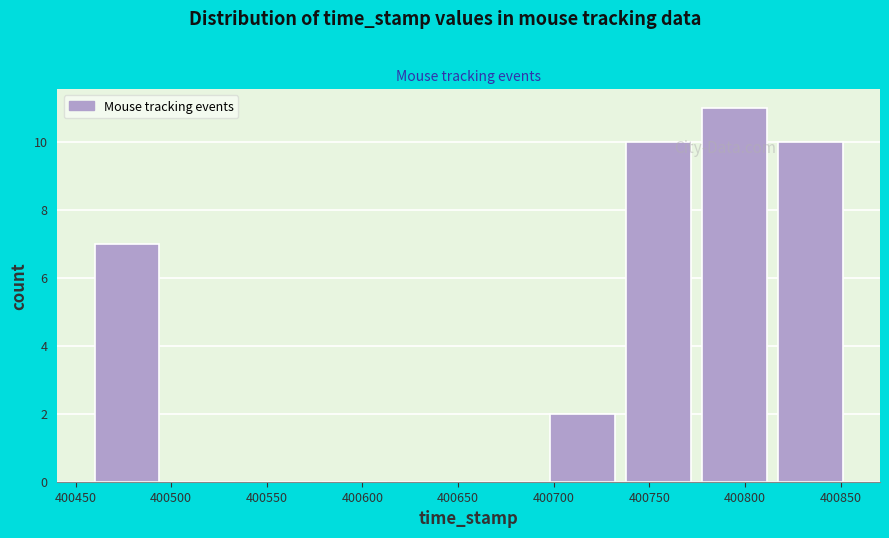

Reading left to right, transcribe this chart: for each bar, give the range it covers on the x-axis and its height. Neither the bar edges nor the heights are printed on the chart, so give them approximately, as read against the axes.

400460 to 400500: 7
400500 to 400540: 0
400540 to 400580: 0
400580 to 400620: 0
400620 to 400660: 0
400660 to 400700: 0
400700 to 400740: 2
400740 to 400780: 10
400780 to 400815: 11
400815 to 400855: 10